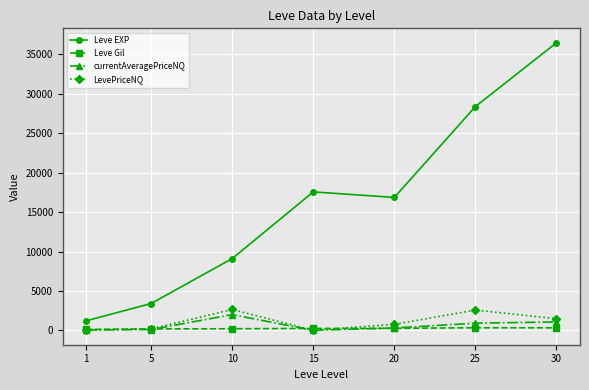

True or false: Leve Gil and Leve EXP intersect in this chart.

False